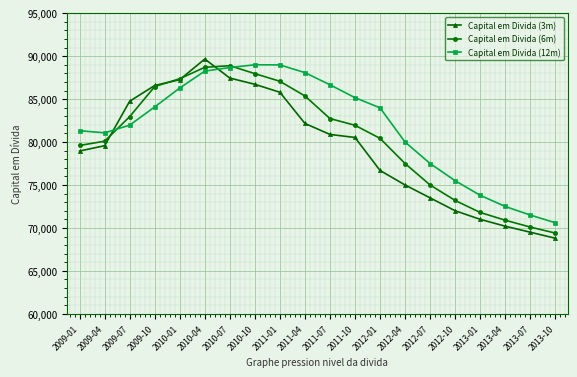

What are all the series names shown in the legend?

Capital em Divida (3m), Capital em Divida (6m), Capital em Divida (12m)